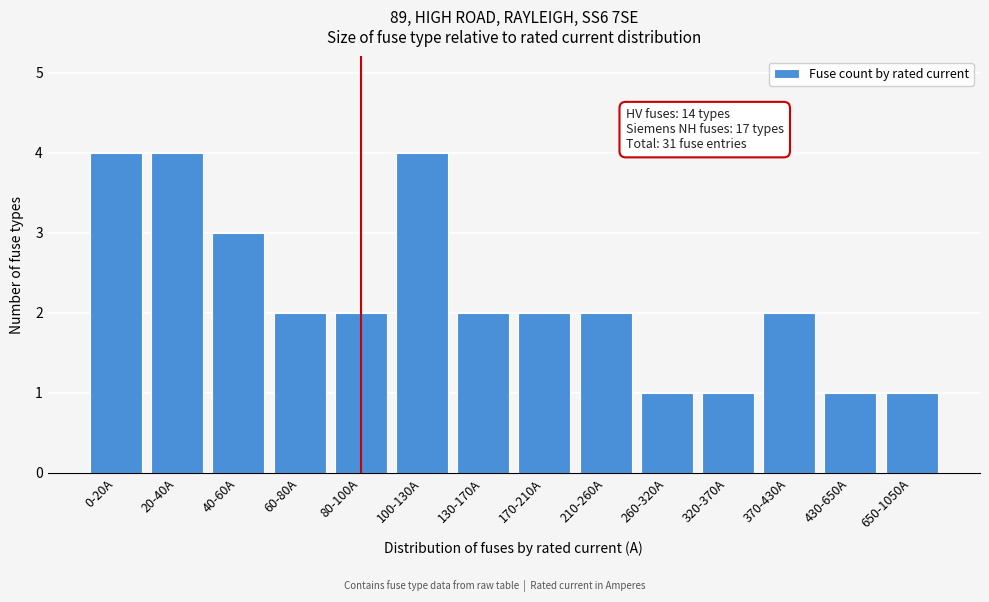

Reading right to left, transcribe all the data shown in this chart.

1	1	2	1	1	2	2	2	4	2	2	3	4	4